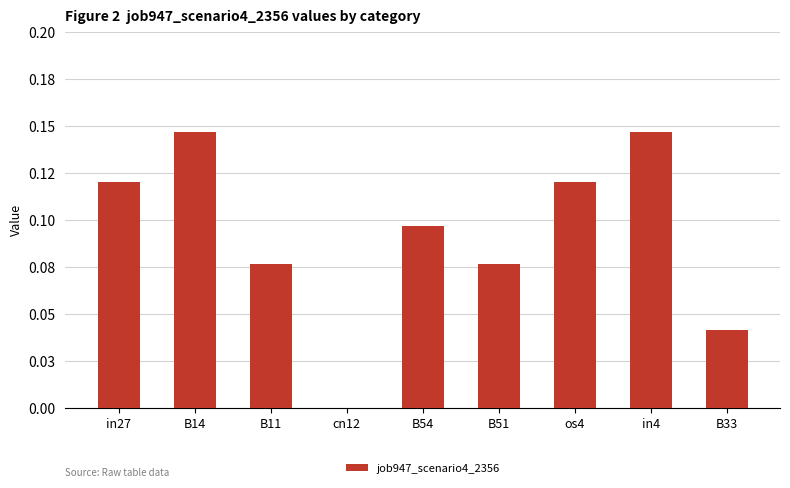

What is the maximum value shown in the chart?

0.1